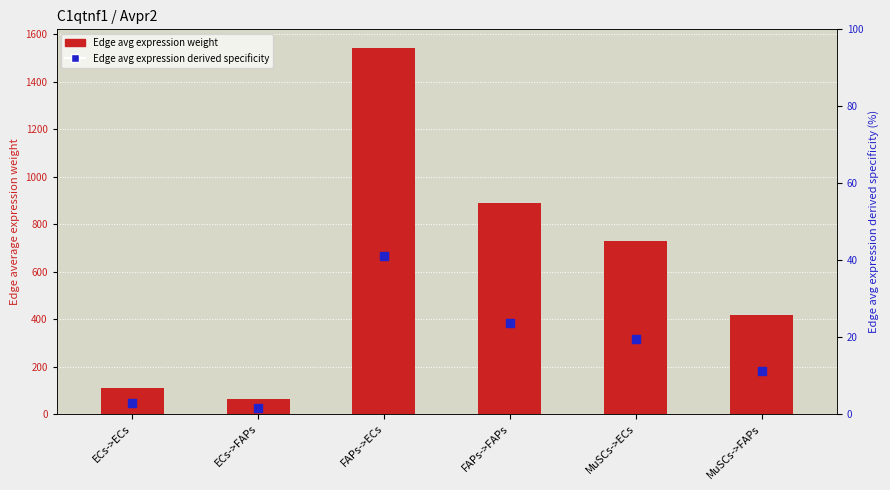

Which series reaches the maximum Y coordinate?

Edge avg expression weight